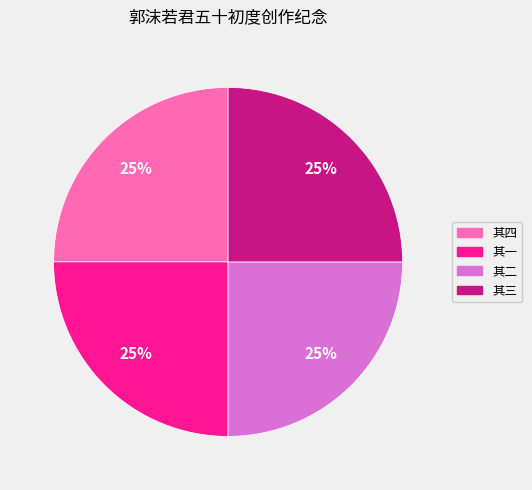

The 其四 slice represents 33% of the pie. True or false?

False